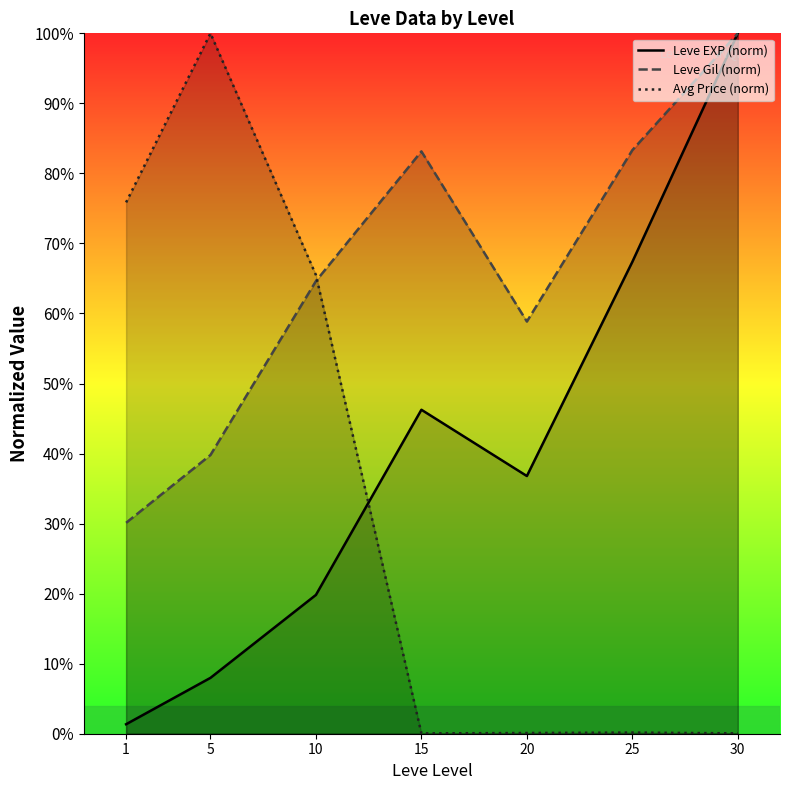

At which label is Avg Price (norm) closest to 50?

10